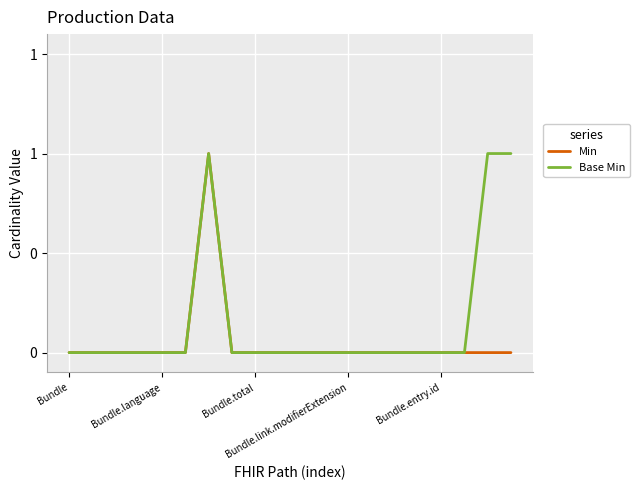

Is this an area chart (filled region under the line)?

No